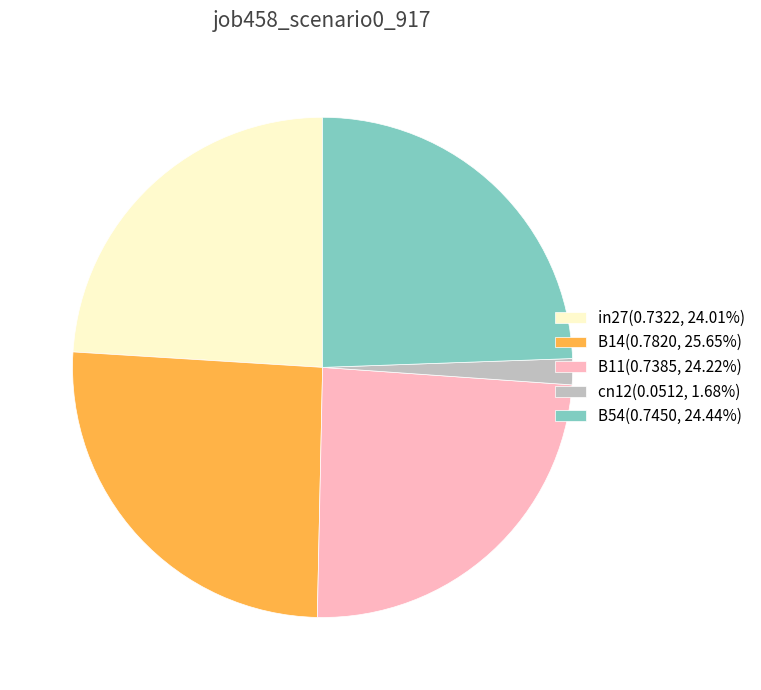

Do cn12(0.0512, 1.68%) and B11(0.7385, 24.22%) together represent more than half of the pie?

No